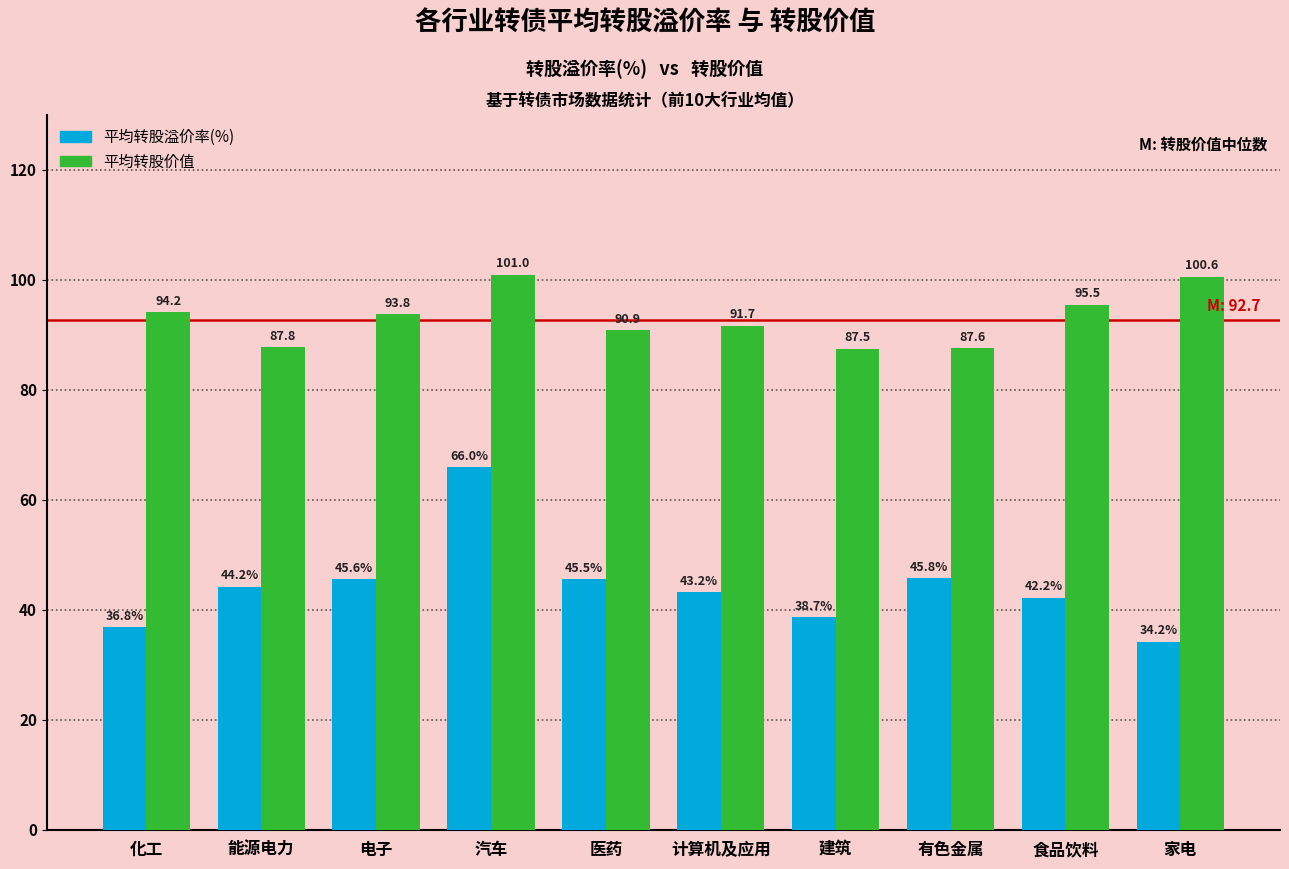

Which series has the widest spread of values?

平均转股溢价率(%)